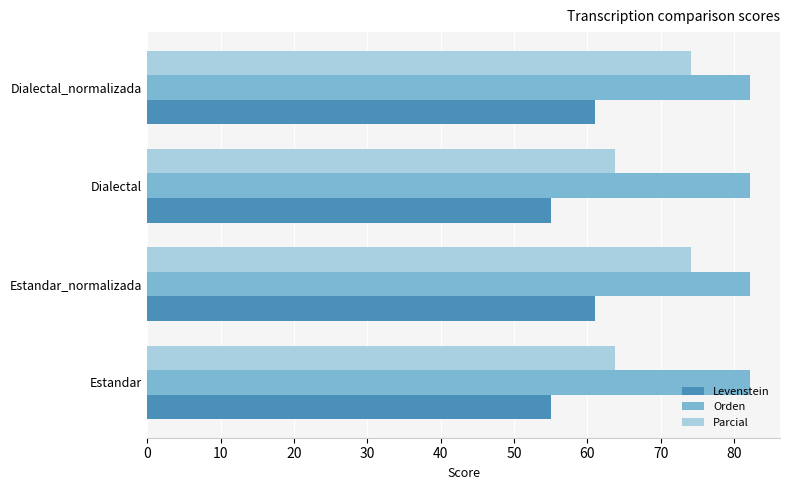

What is the sum of the Parcial values at Dialectal and Estandar?

127.4